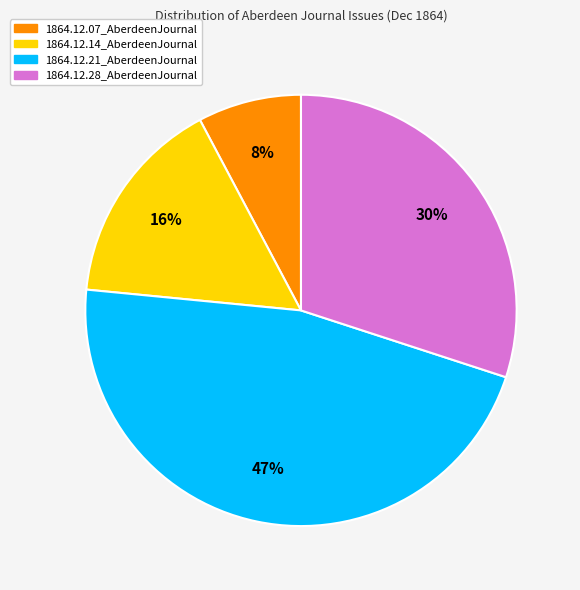

Is it true that 1864.12.28_AberdeenJournal is 30% of the pie?

True